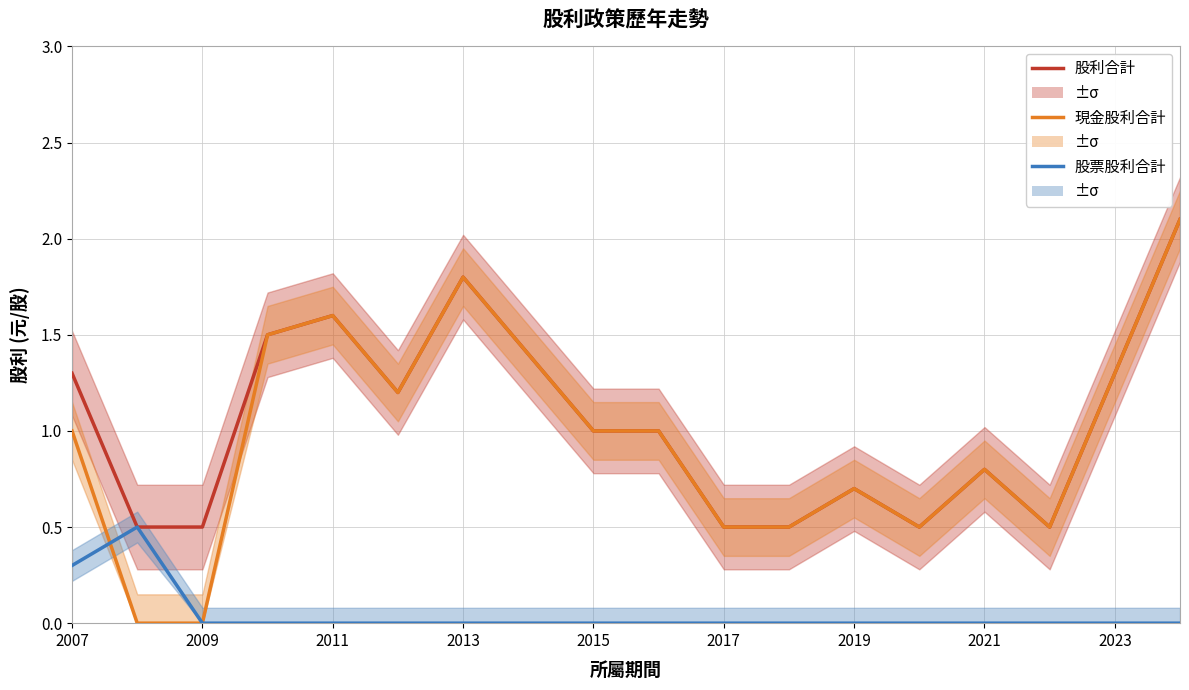

How many times do 現金股利合計 and 股票股利合計 cross each other?

1